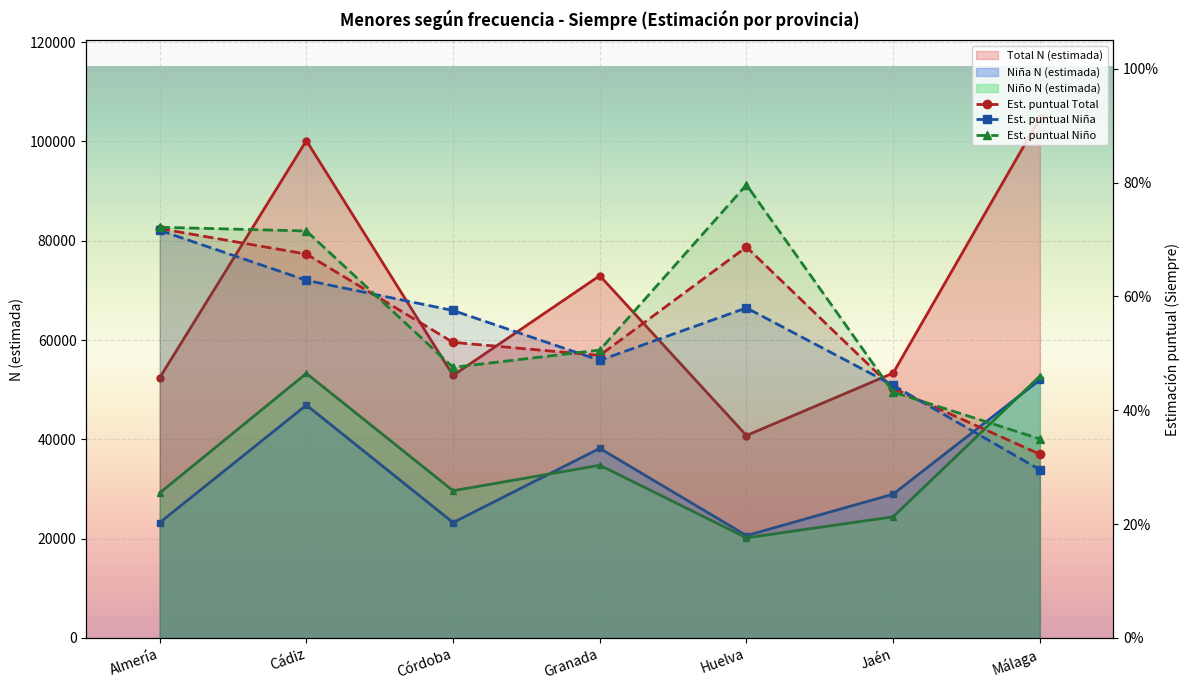

Is it true that Niño N (estimada) equals 20352.0 at Granada?

False